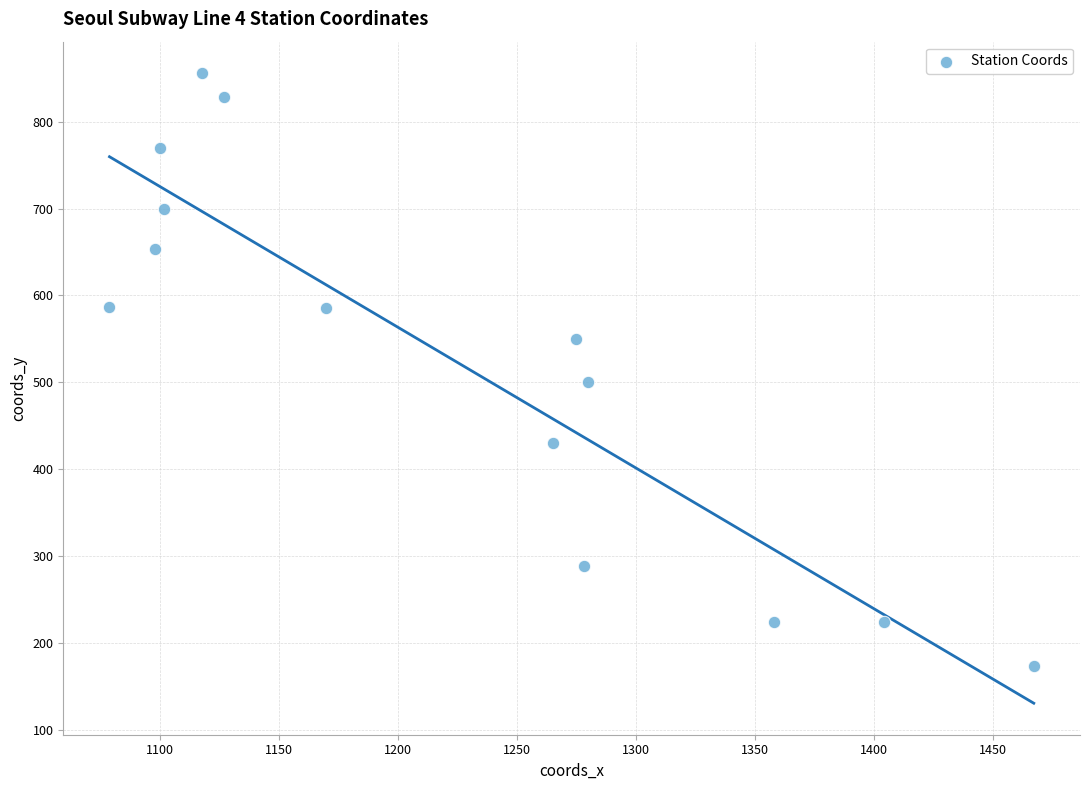

What is the range of X values (max minus min)?

388